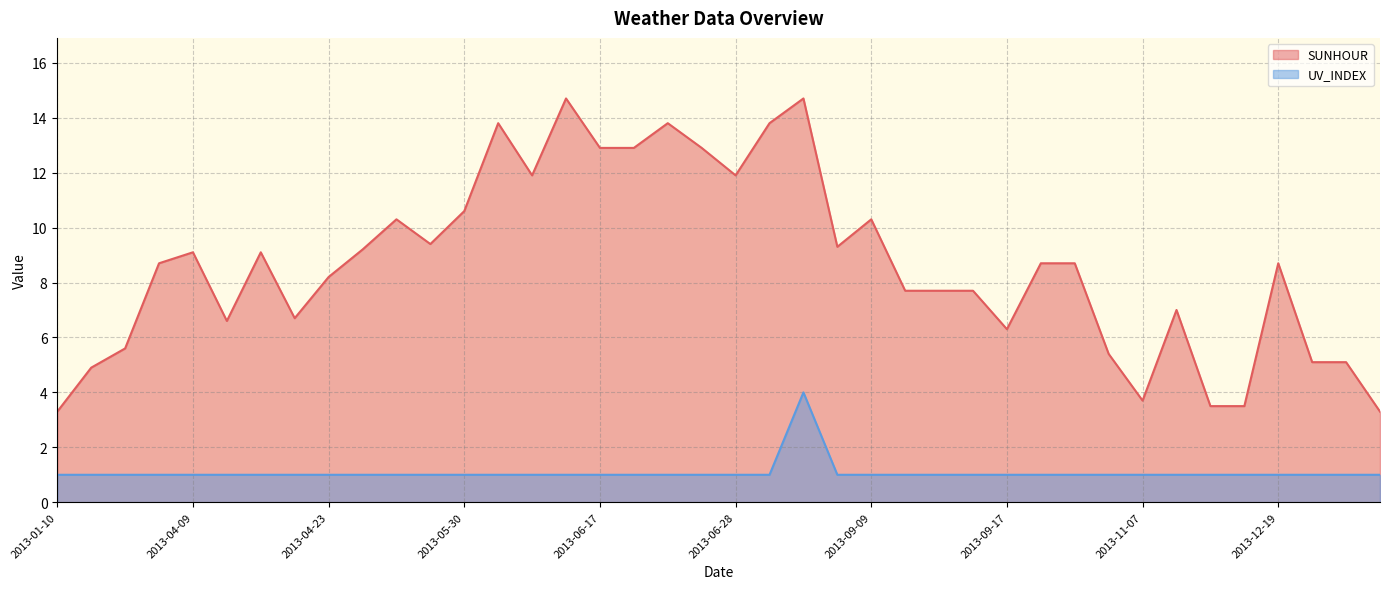

What is the difference between the highest and lowest values at 2013-06-12?

13.7